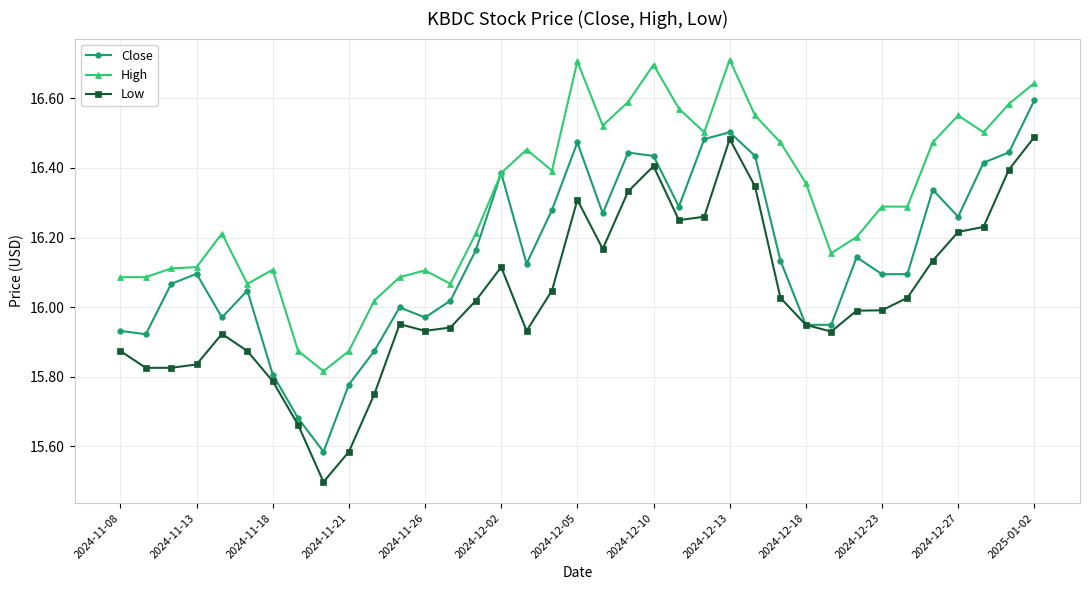

True or false: High has more than 1 interior local peaks.

True